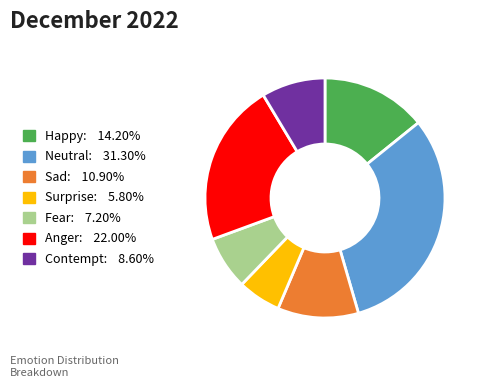

Is Fear the majority of the pie?

No